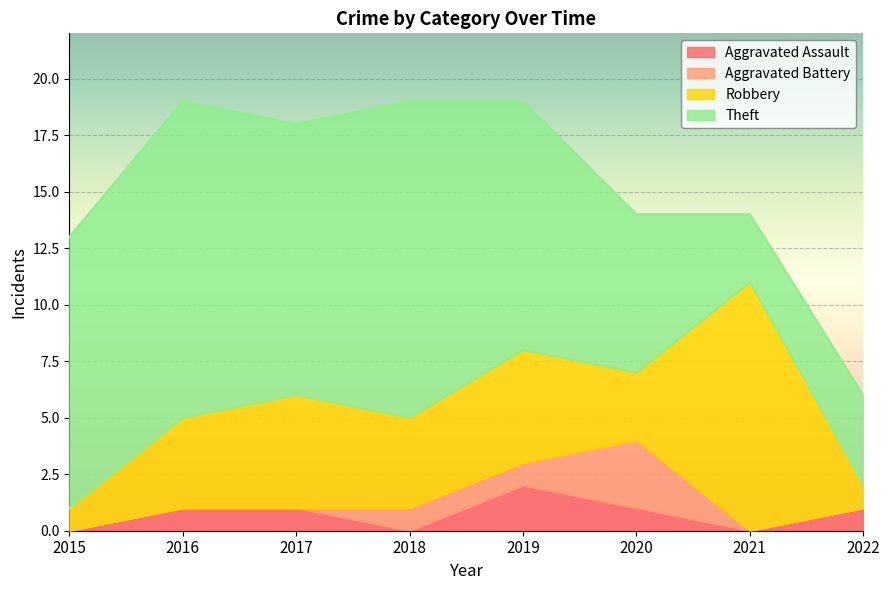

Which has a higher value, 2020 or 2017?

2020